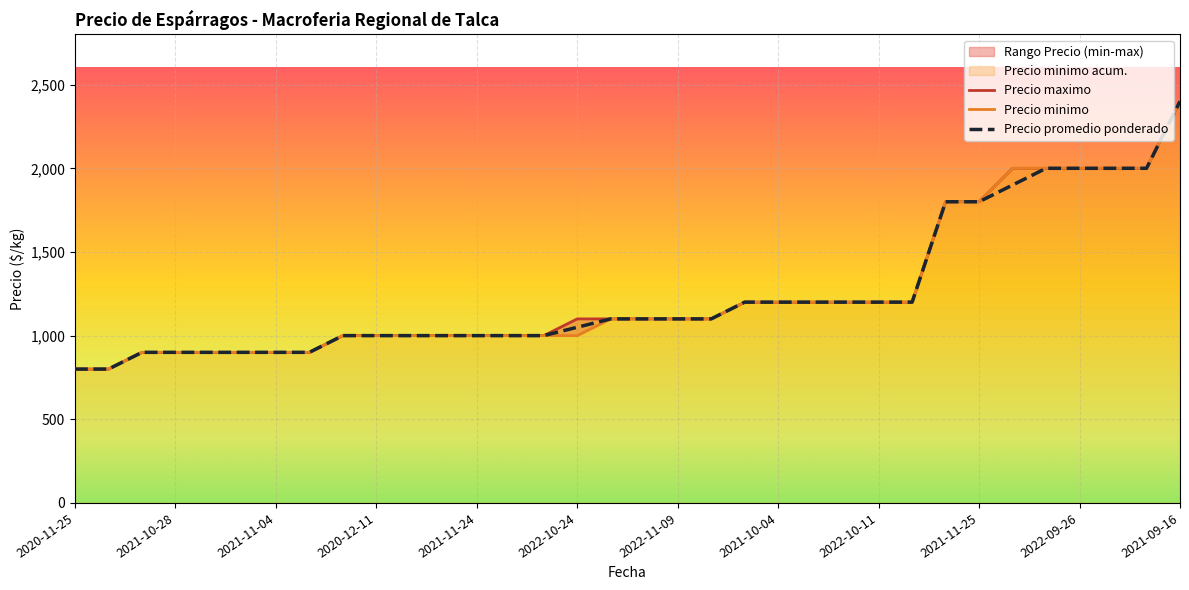

True or false: Precio promedio ponderado has a value of 800 at 2021-11-10.

True